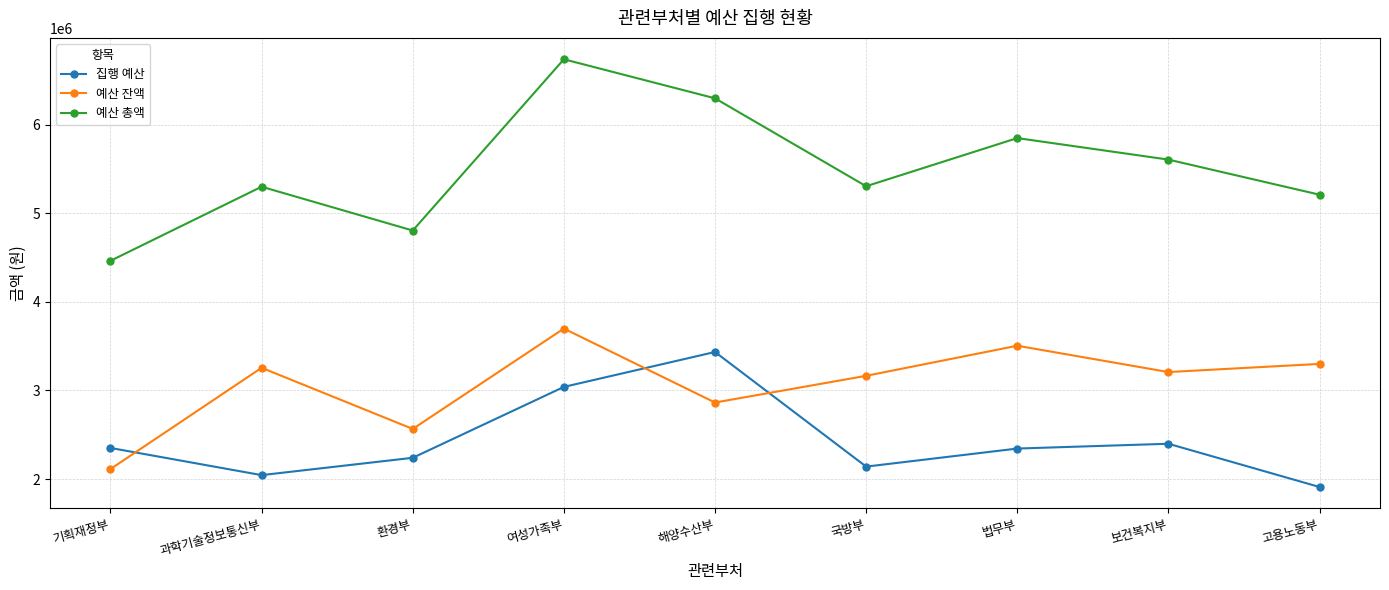

What is the sum of all 예산 총액 values?

49578600